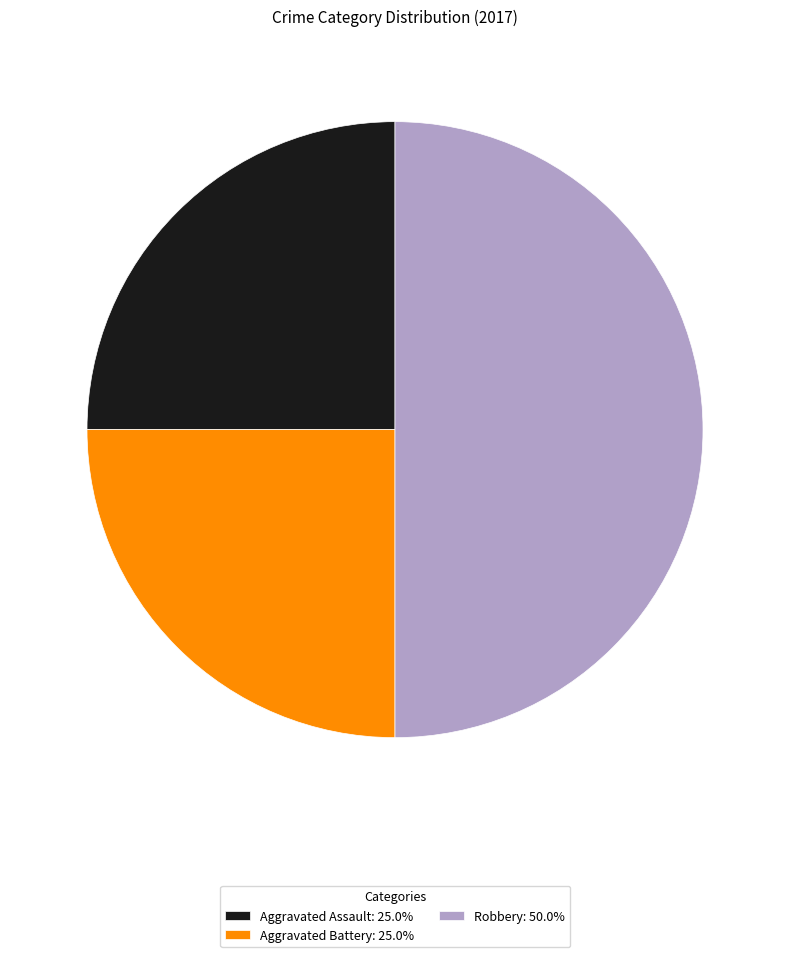

Does Aggravated Battery: 25.0% account for over 50% of the chart?

No